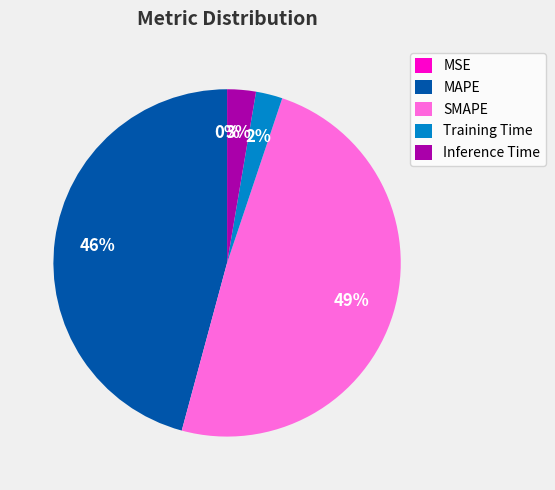

To the nearest percent, what is the combined percentage of SMAPE and Inference Time?

52%